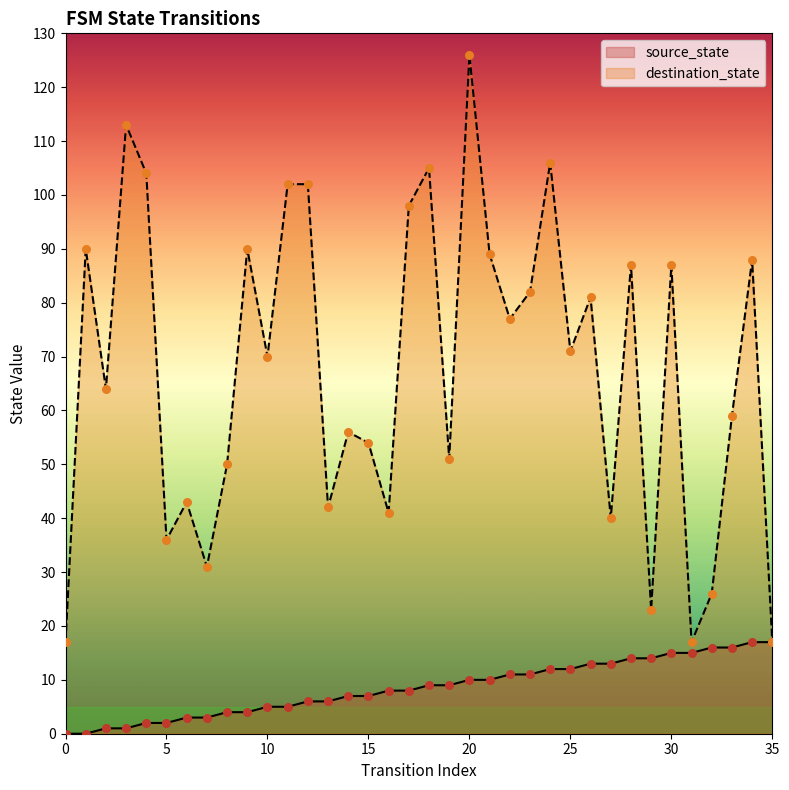

What are all the series names shown in the legend?

source_state, destination_state